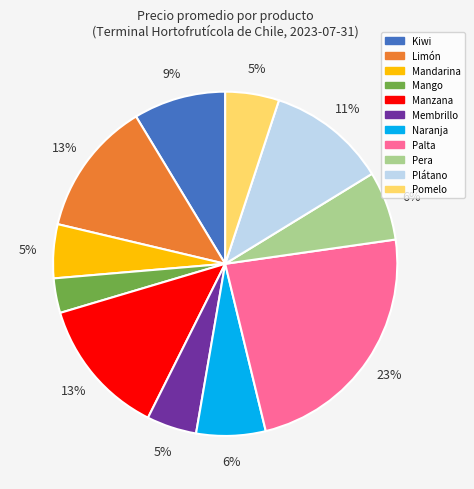

Between Membrillo and Palta, which is larger?

Palta